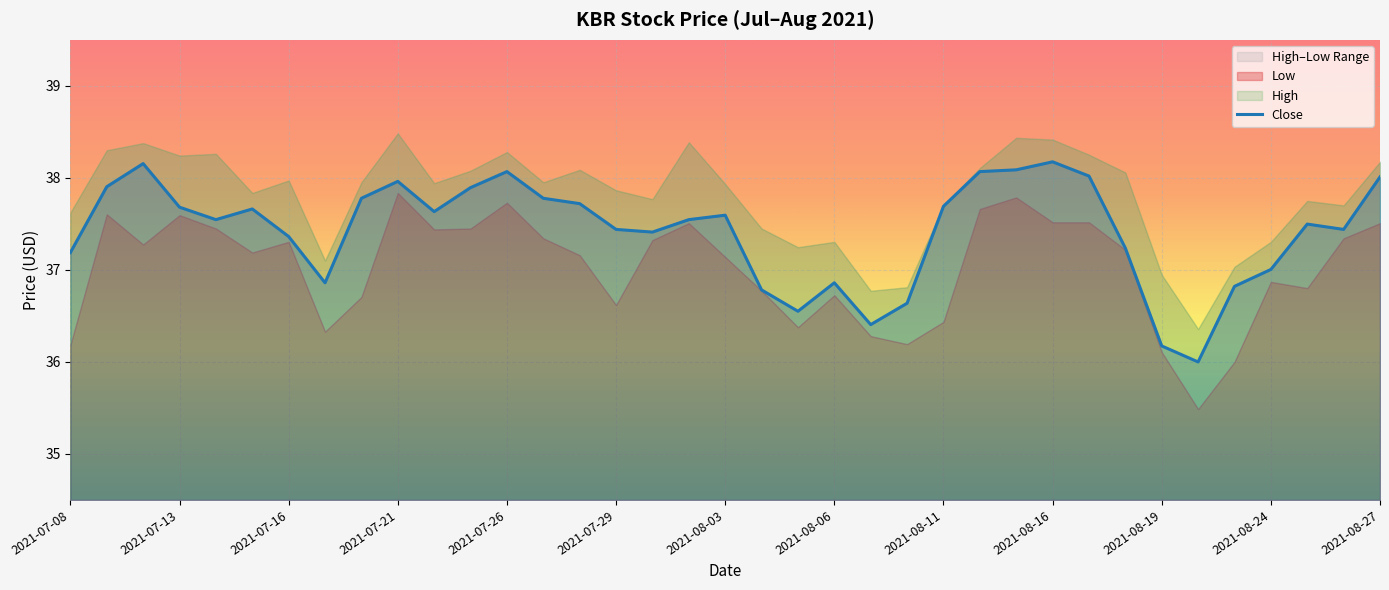

Where does the data first go above 37?

2021-07-08